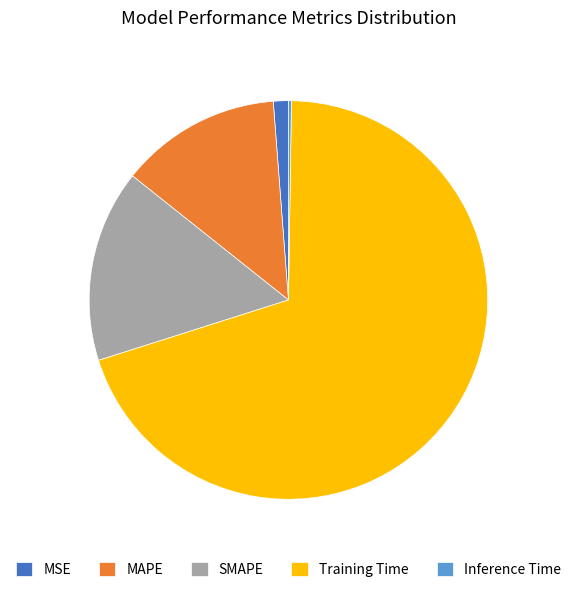

The Training Time slice represents 57% of the pie. True or false?

False